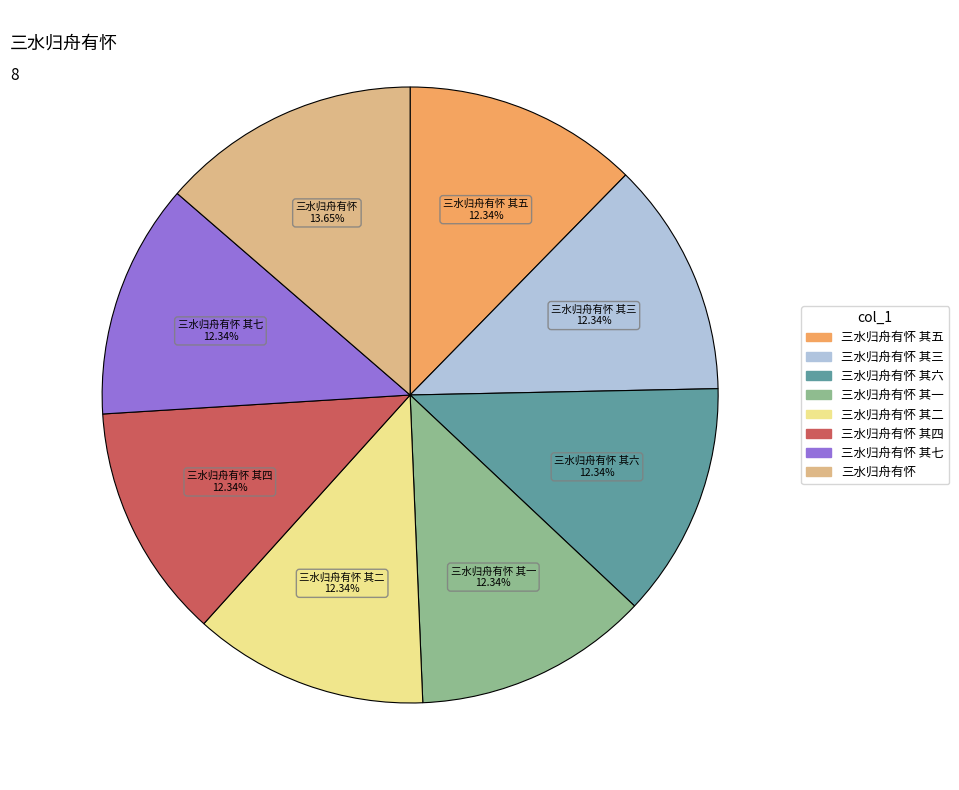

How many segments does this pie chart have?

8